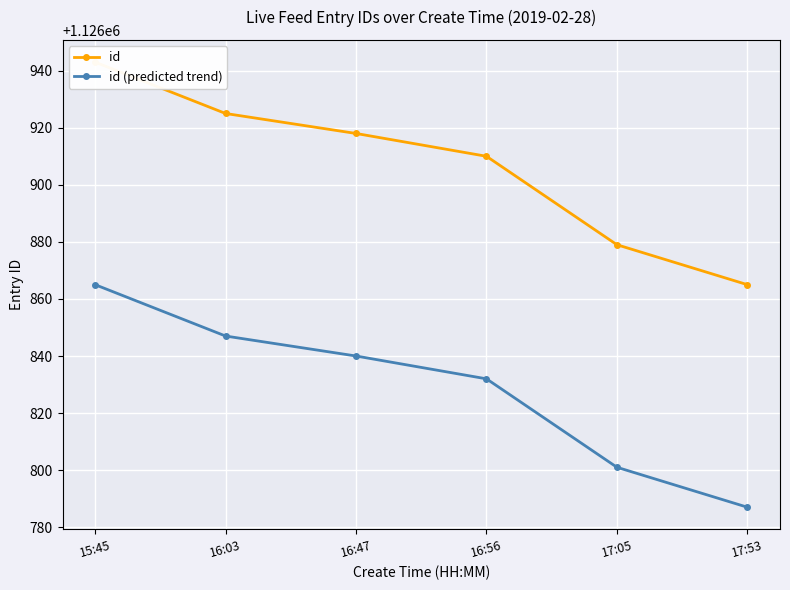

At which label does id first exceed 1126918?

15:45